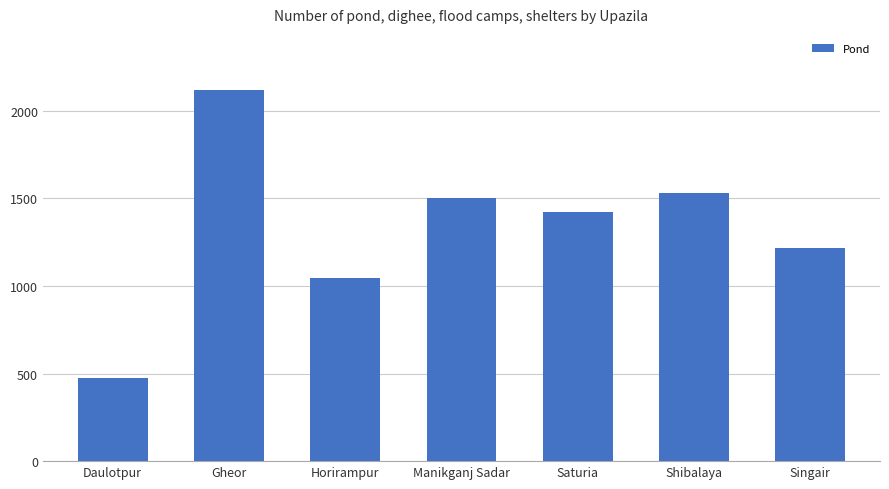

What is the label of the 1st bar from the right?

Singair